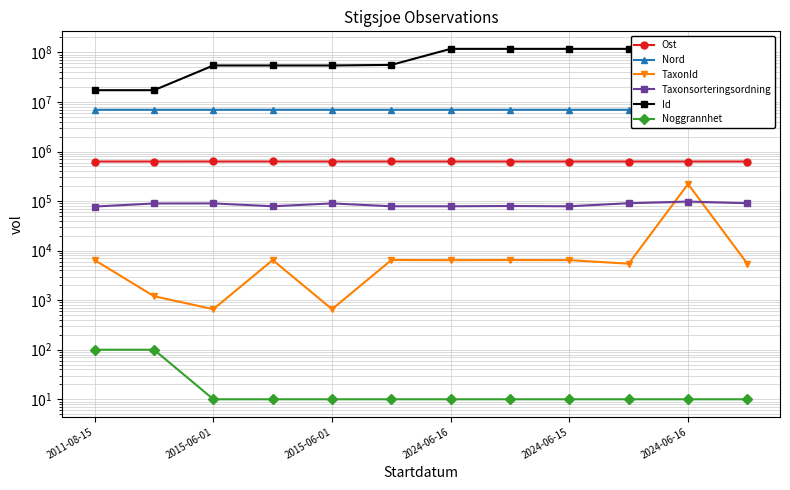

Reading left to right, what are all the values shown in this chart?

Ost: 628569.4	628569.4	628774.9	628699.8	628518.9	628698.1	628747.0	628622.0	628573.0	628640.0	628614.0	628550.0
Nord: 6955745.2	6955745.2	6955689.0	6955786.2	6955776.8	6955793.9	6955455.0	6955737.0	6955566.0	6955784.0	6955776.0	6955778.0
TaxonId: 6425.0	1202.0	658.0	6458.0	658.0	6458.0	6425.0	6456.0	6425.0	5447.0	220787.0	5447.0
Taxonsorteringsordning: 77506.0	89392.0	89673.0	78569.0	89673.0	78569.0	78484.0	79469.0	78484.0	90468.0	97840.0	90468.0
Id: 17269356.0	17271698.0	54482673.0	54482616.0	54482680.0	55948339.0	117901101.0	117901102.0	117901136.0	117901112.0	117901103.0	117901104.0
Noggrannhet: 100.0	100.0	10.0	10.0	10.0	10.0	10.0	10.0	10.0	10.0	10.0	10.0